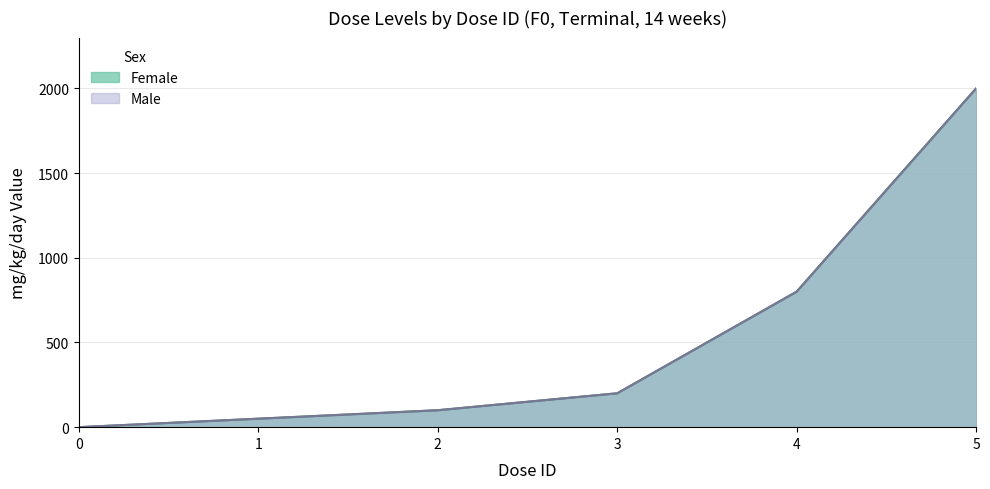

What is the sum of all Female values?

3150